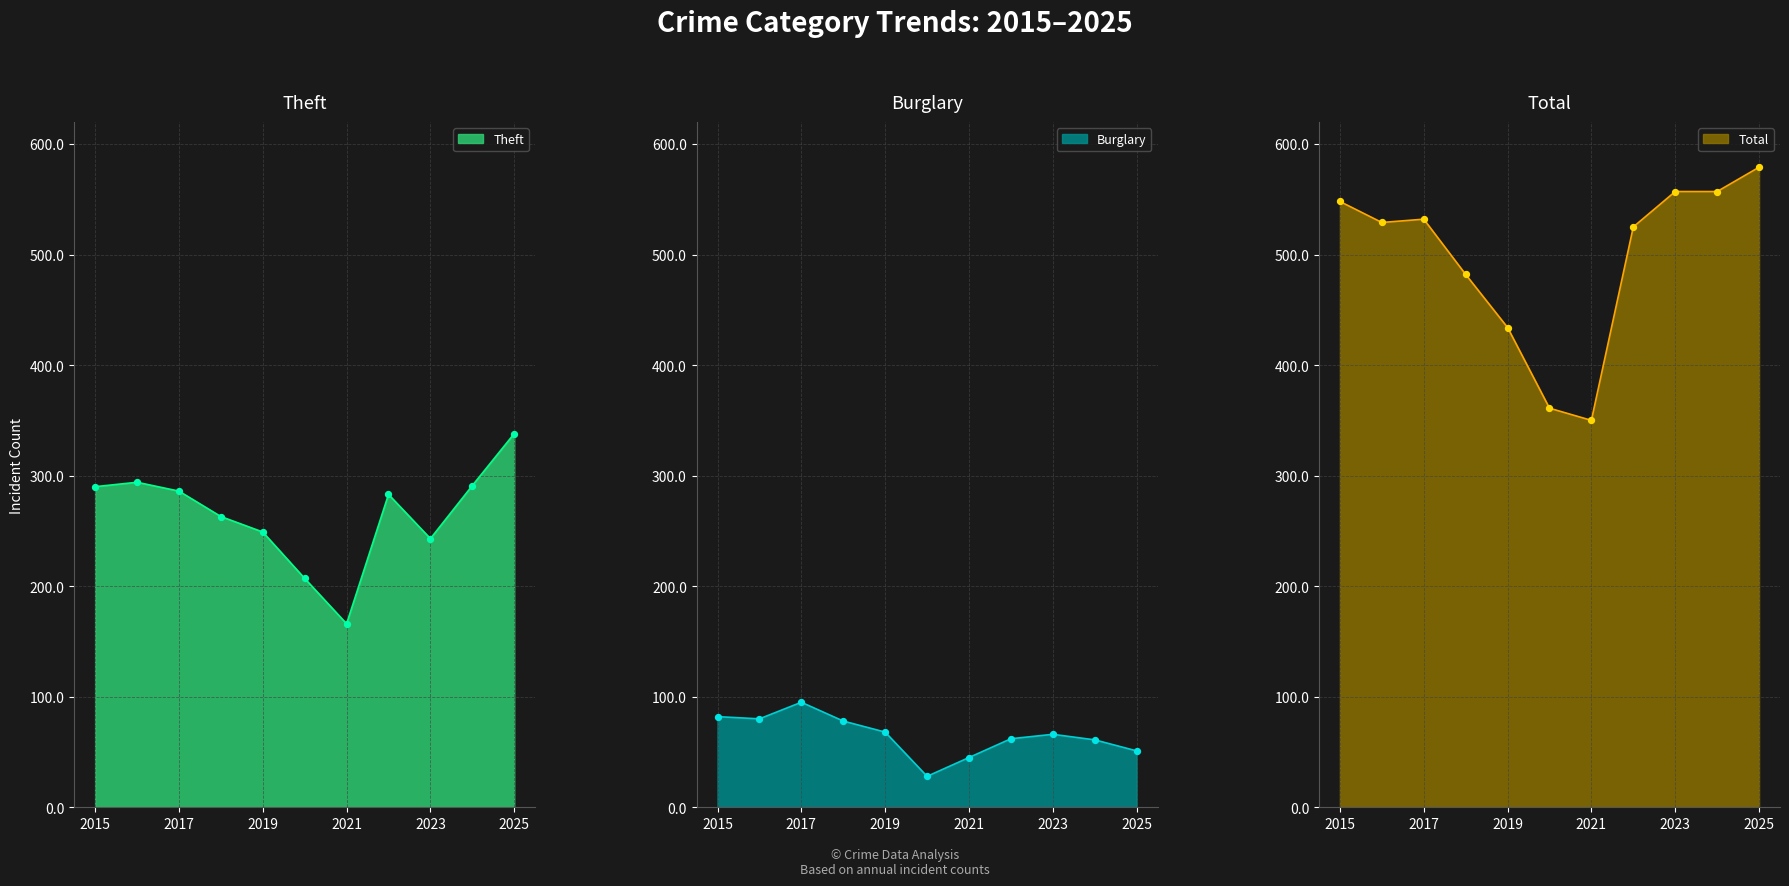

What are all the series names shown in the legend?

Theft, Burglary, Total